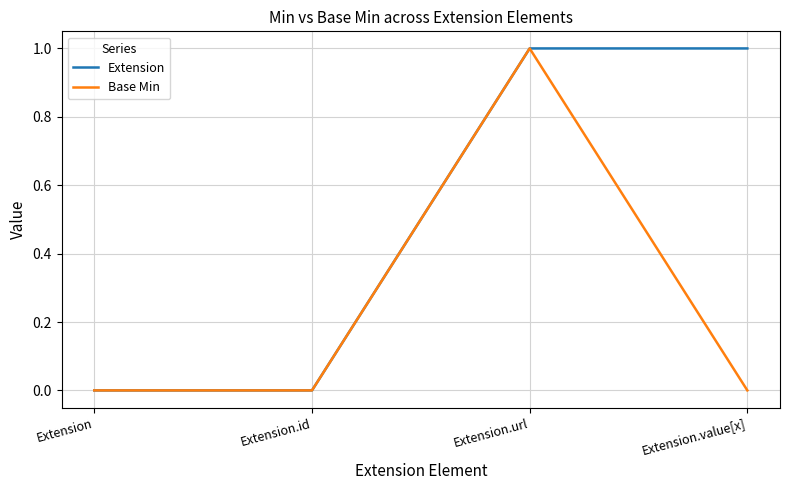

Between Extension.url and Extension.value[x], which series saw the biggest shift?

Base Min